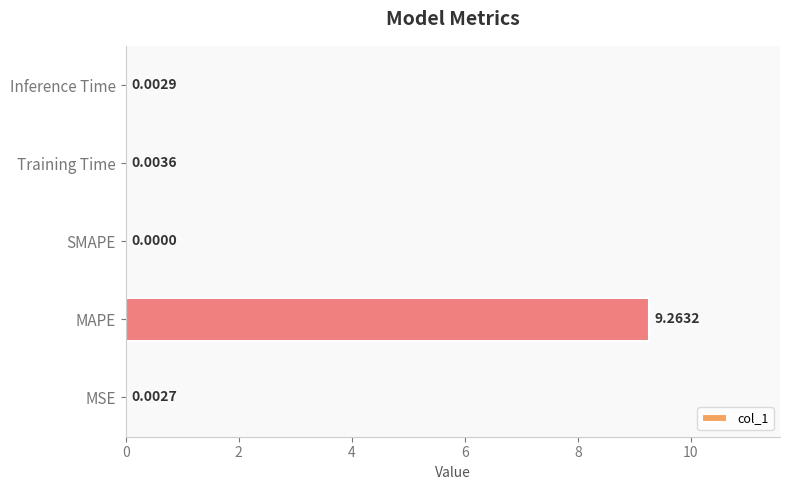

Count the number of categories in the chart.

5